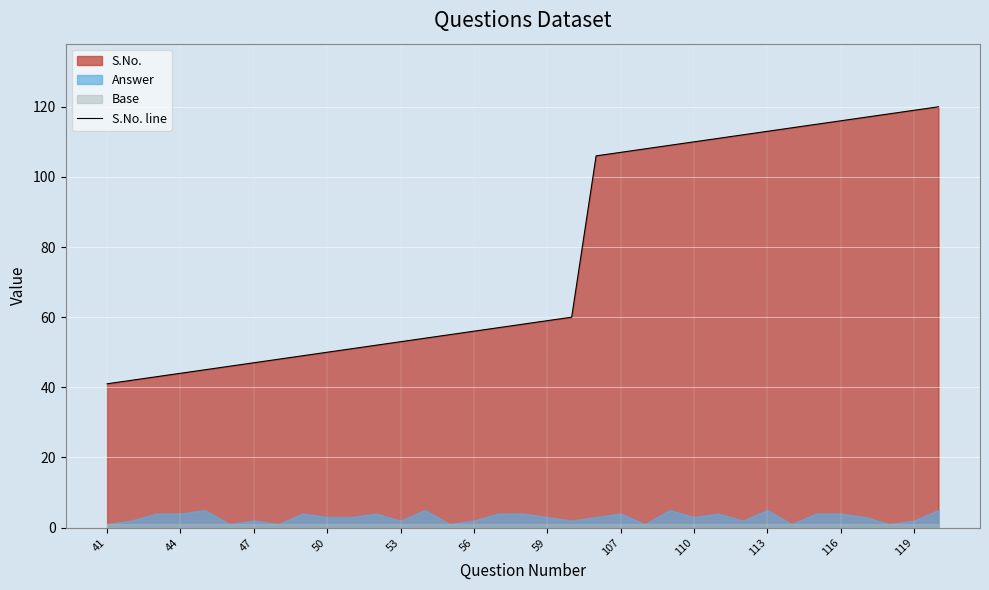

Reading left to right, transcribe all the data shown in this chart.

41	42	43	44	45	46	47	48	49	50	51	52	53	54	55	56	57	58	59	60	106	107	108	109	110	111	112	113	114	115	116	117	118	119	120